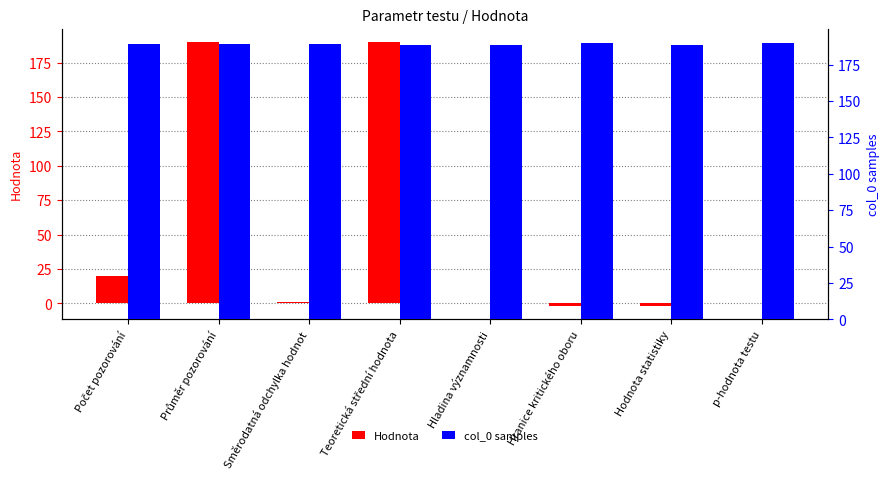

What position from the left is Hladina významnosti?

5